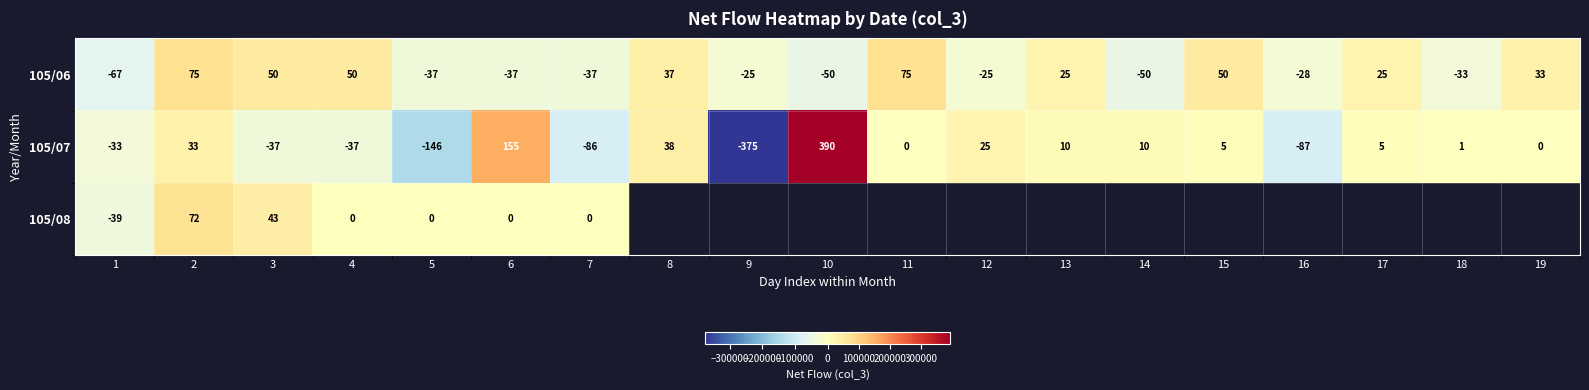

How many series are shown in this chart?

3